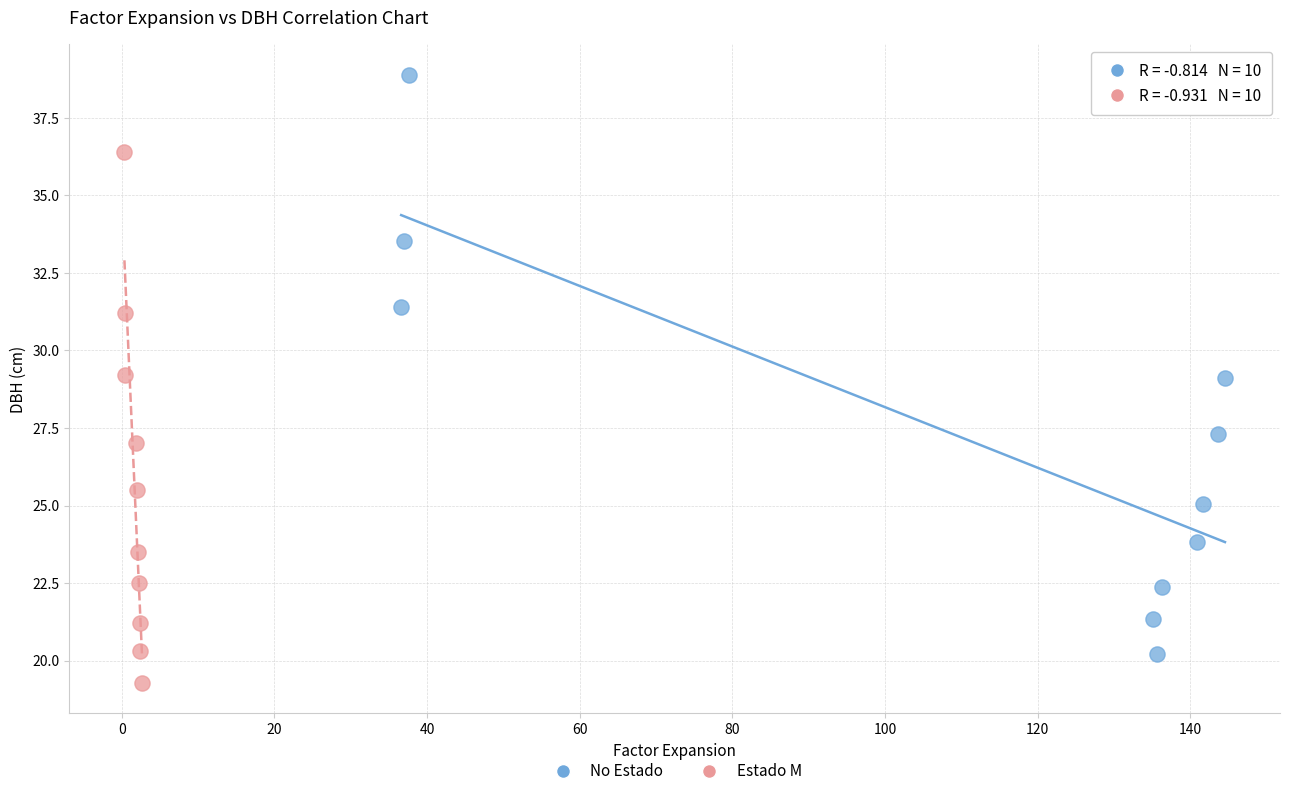

What are all the series names shown in the legend?

No Estado, Estado M